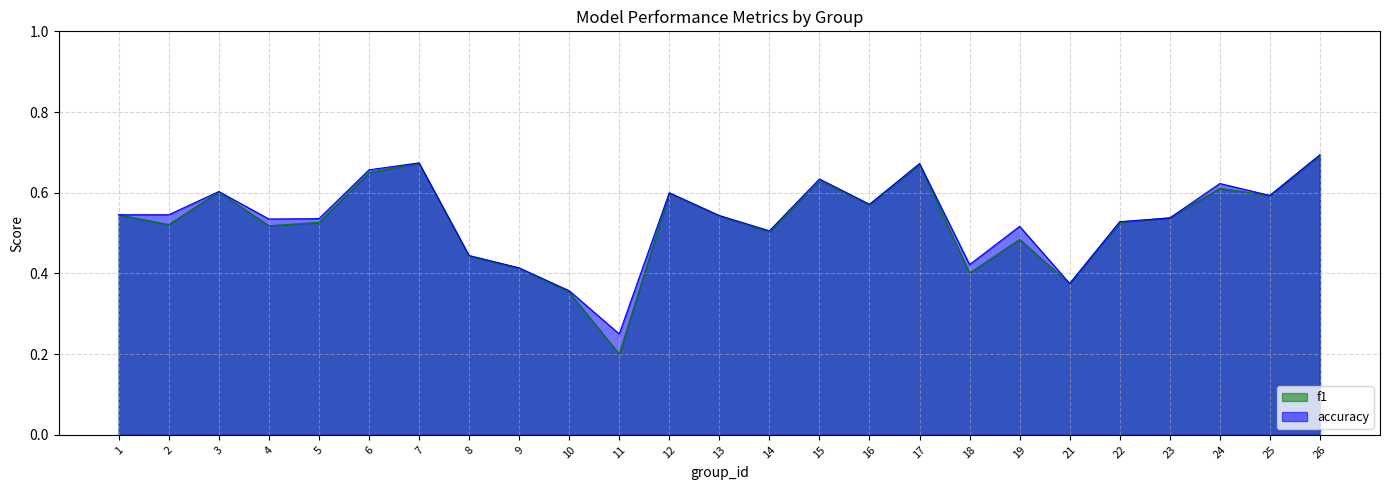

Rank the series by their maximum value, from highest to lowest.

accuracy, f1